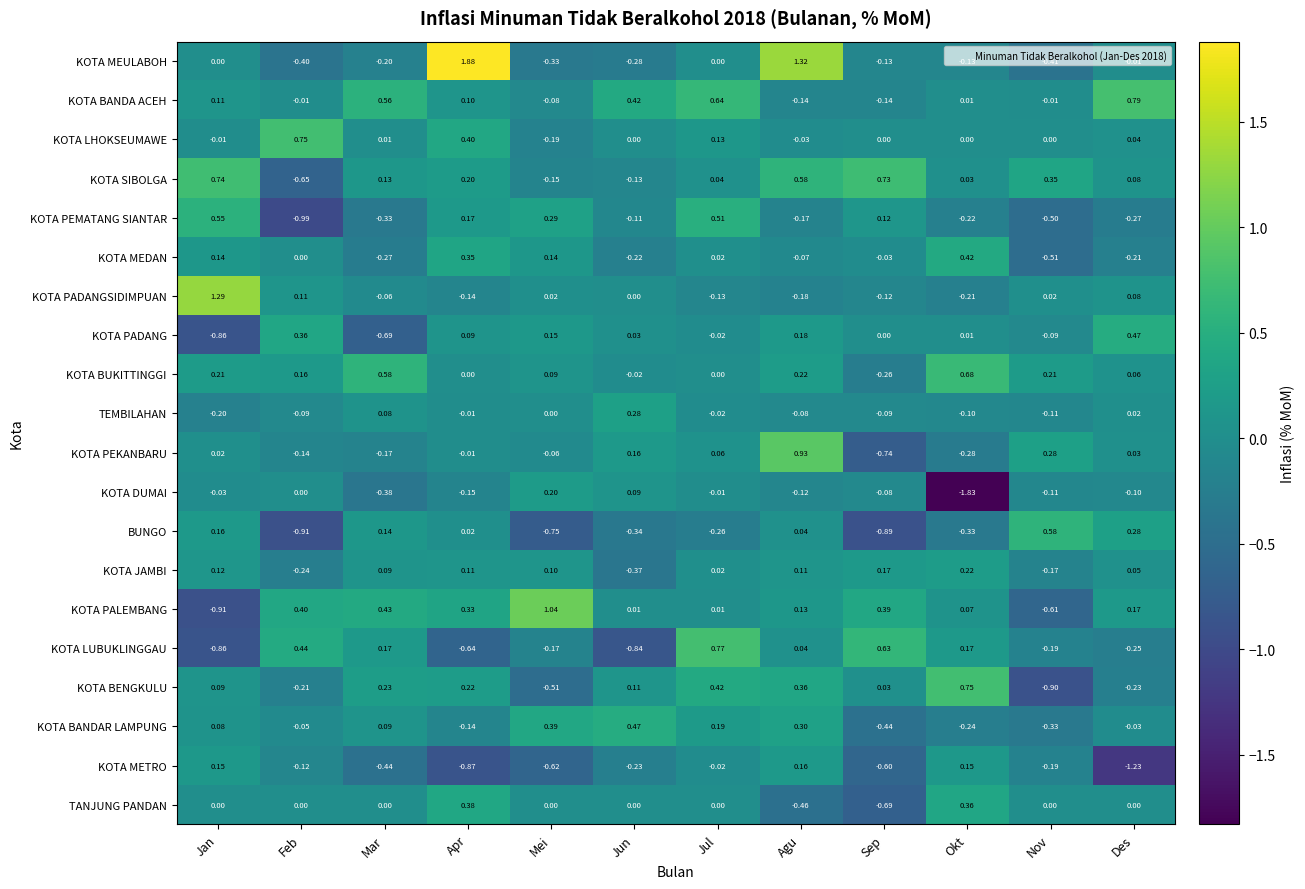

Which series has the largest range (max minus min)?

KOTA MEULABOH